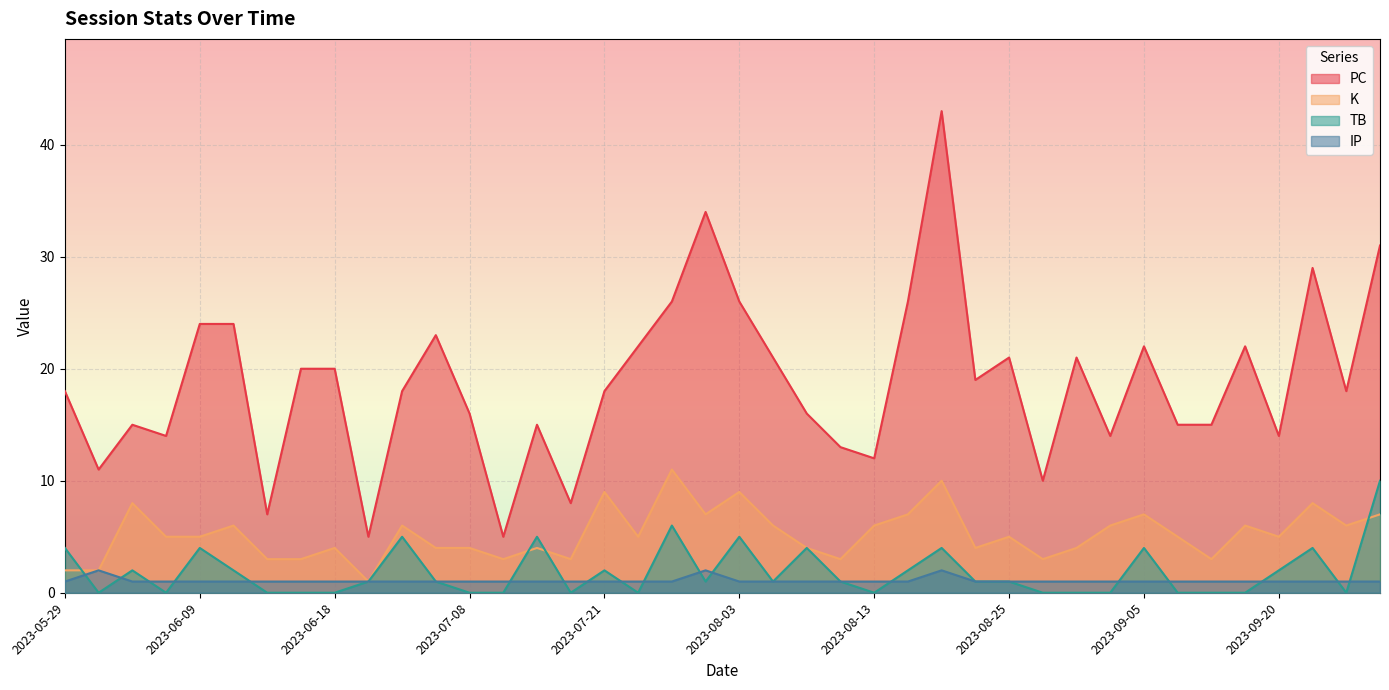

How many lines are shown in the chart?

4